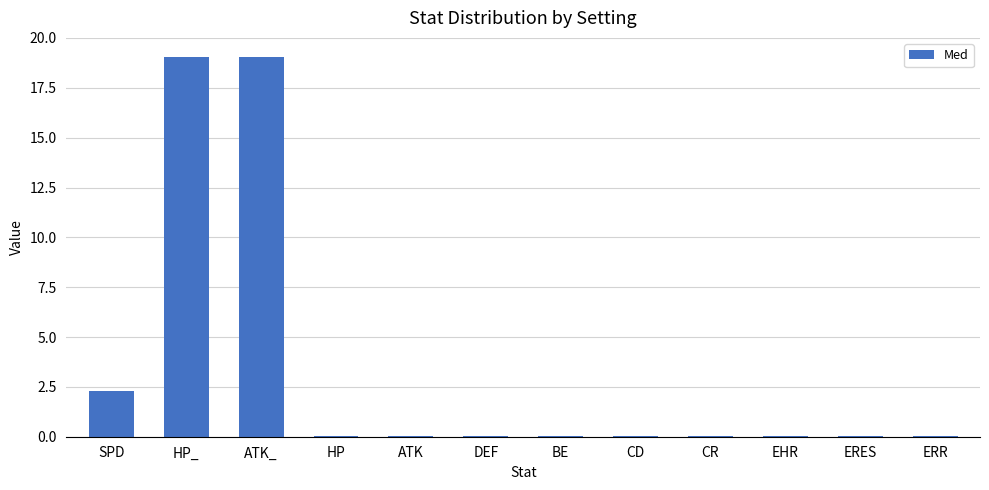

What is the greatest value displayed?

19.1